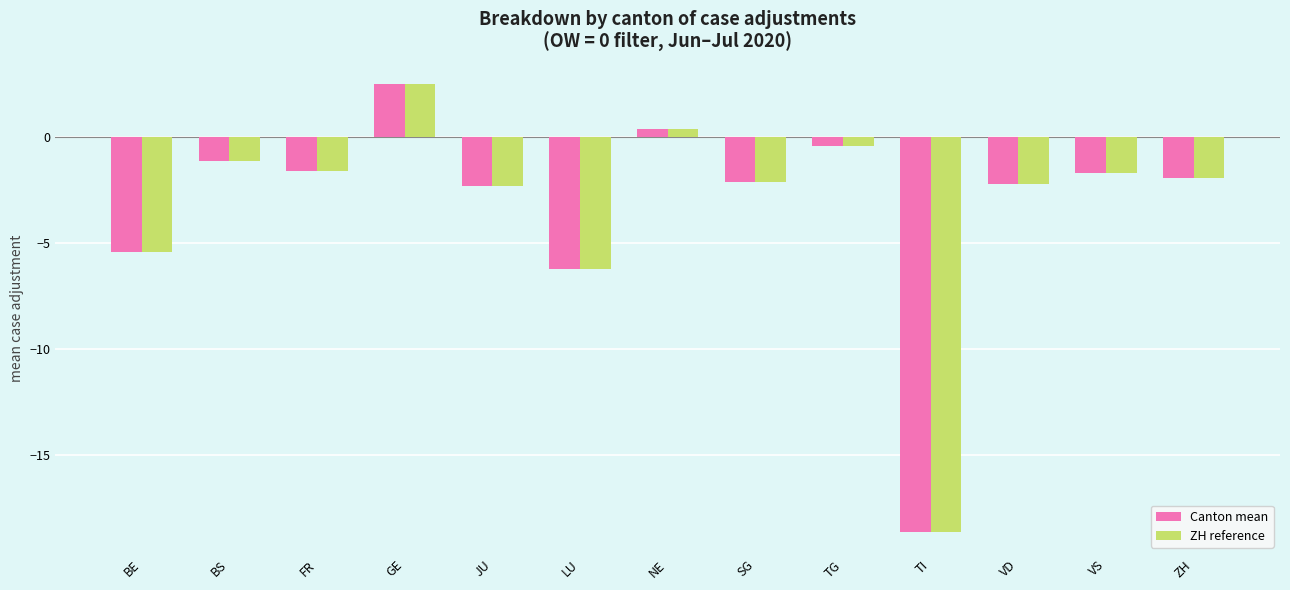

At which category is the sum across all series the highest?

GE